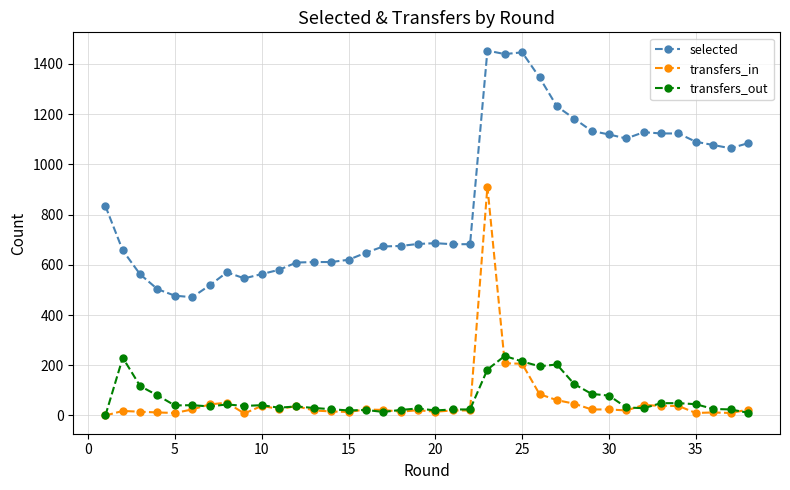

Which series has the largest total across all categories?

selected